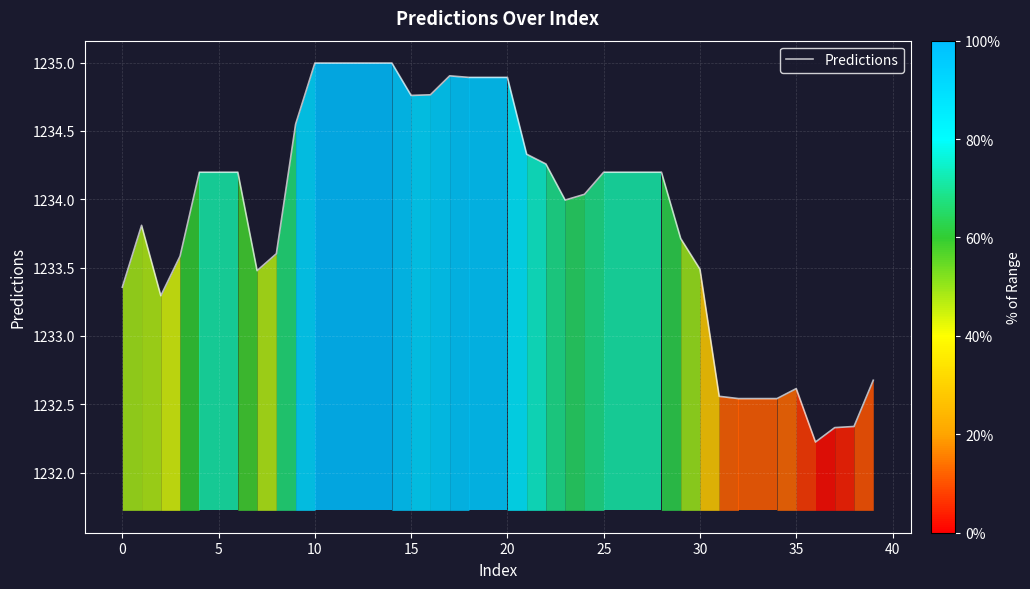

What is the minimum value shown in the chart?

1232.2